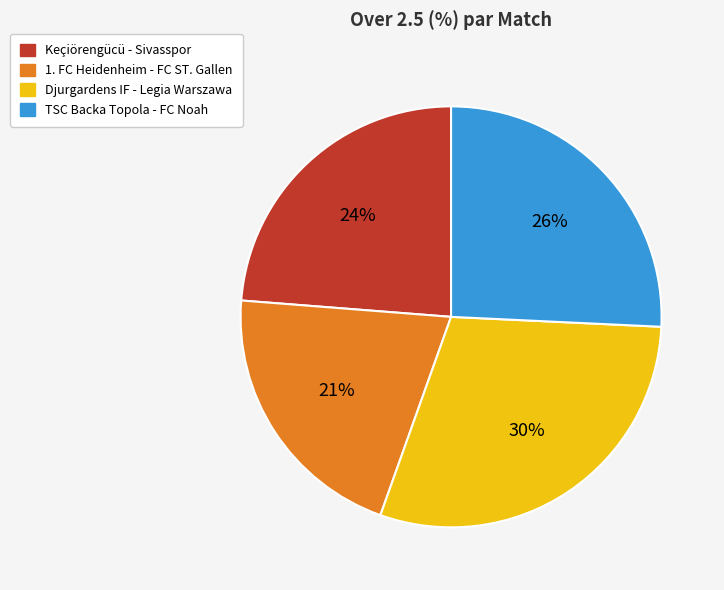

Combined, do 1. FC Heidenheim - FC ST. Gallen and Djurgardens IF - Legia Warszawa account for over 50%?

Yes